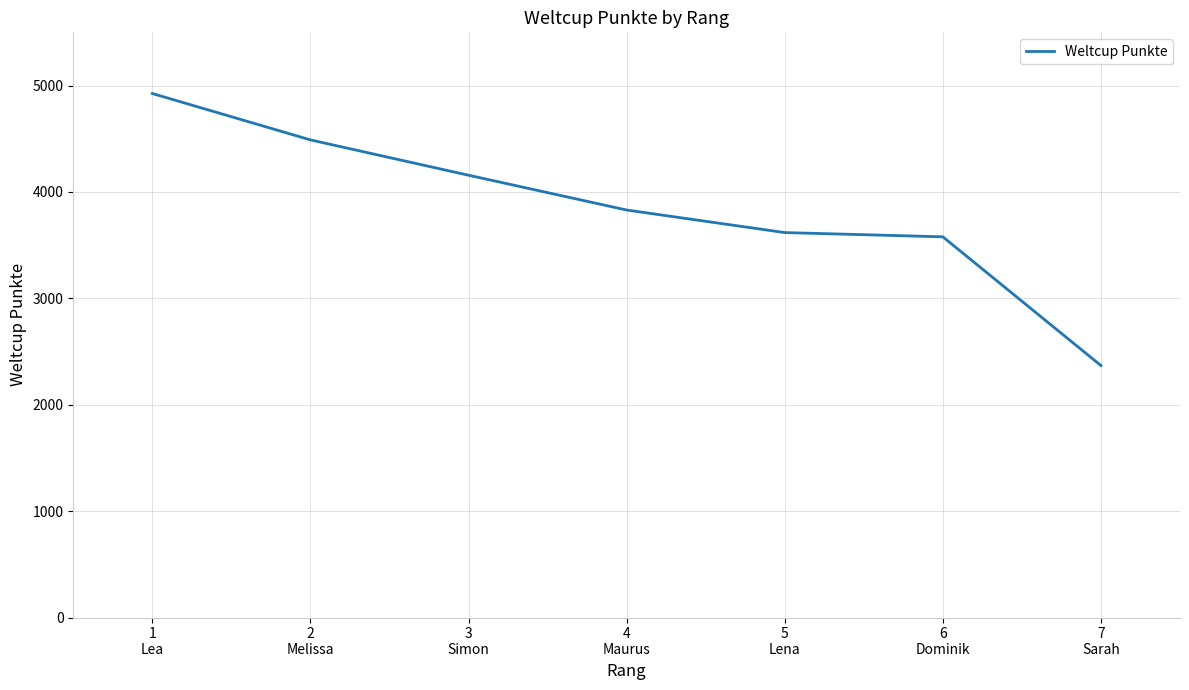

True or false: there are more than 2 points higher than both neighbors.

False